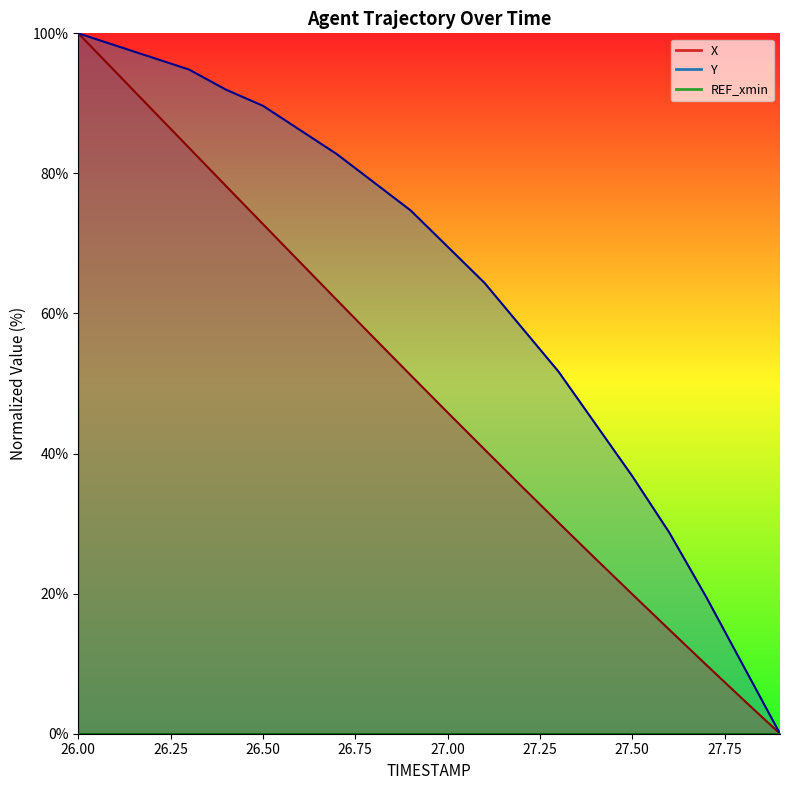

What is the difference between the highest and lowest values at 27.8?

4.9